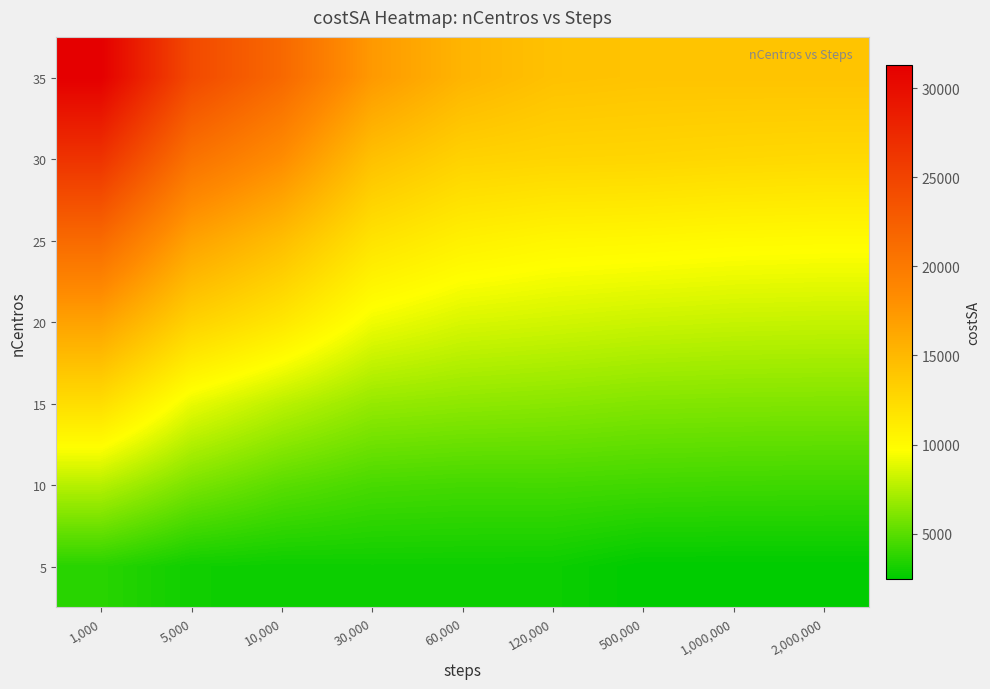

Reading left to right, transcribe all the data shown in this chart.

5: 1,000=3645.7	5,000=2936.7	10,000=2834.2	30,000=2875.4	60,000=2867.2	120,000=2841.3	500,000=2469.6	1,000,000=2463.9	2,000,000=2470.9
10: 1,000=7635.4	5,000=5966.0	10,000=5047.9	30,000=4530.8	60,000=4415.9	120,000=4432.9	500,000=4337.8	1,000,000=4283.5	2,000,000=4260.1
15: 1,000=12172.6	5,000=9104.7	10,000=7786.0	30,000=6727.9	60,000=6519.9	120,000=6395.0	500,000=6208.5	1,000,000=6150.2	2,000,000=6120.8
20: 1,000=16637.8	5,000=13047.0	10,000=11453.9	30,000=9287.0	60,000=8611.1	120,000=8410.0	500,000=8215.6	1,000,000=8100.3	2,000,000=8050.6
25: 1,000=21421.6	5,000=16647.2	10,000=14579.0	30,000=11734.5	60,000=10733.2	120,000=10320.6	500,000=10208.0	1,000,000=10050.1	2,000,000=9980.5
30: 1,000=26501.2	5,000=20642.9	10,000=18296.6	30,000=14365.9	60,000=13036.5	120,000=12815.1	500,000=12750.2	1,000,000=12600.8	2,000,000=12500.3
35: 1,000=31270.8	5,000=24458.5	10,000=21570.5	30,000=17310.0	60,000=15268.1	120,000=14298.5	500,000=14121.8	1,000,000=14119.4	2,000,000=14134.3